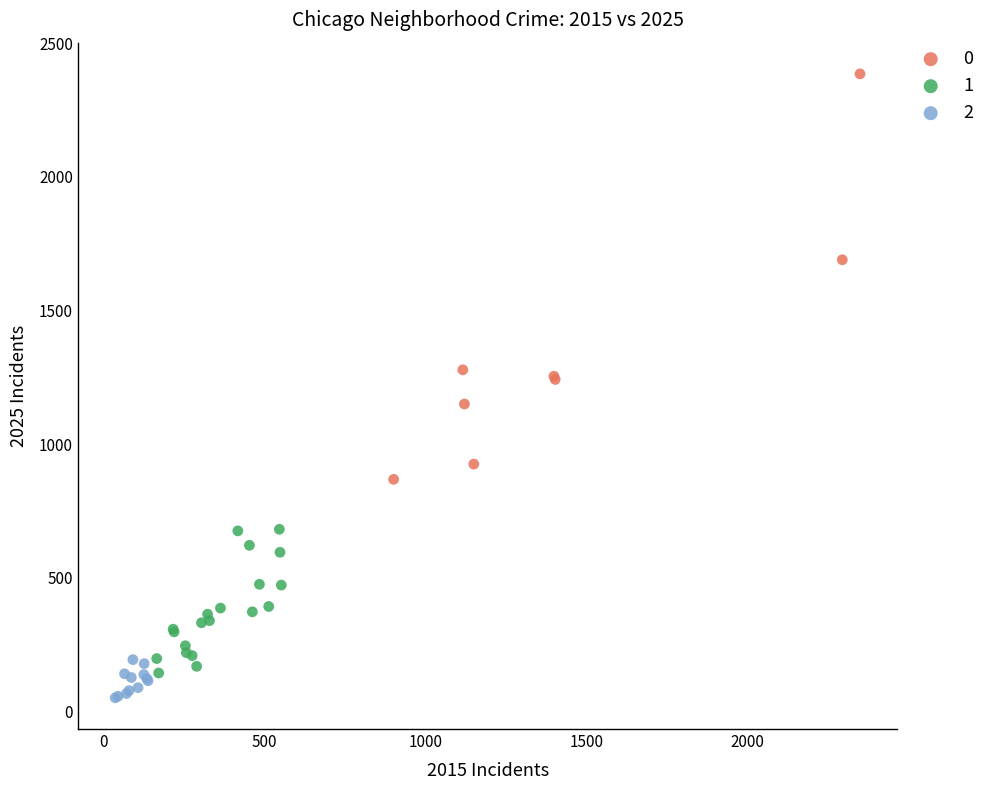

Which series reaches the minimum Y coordinate?

2